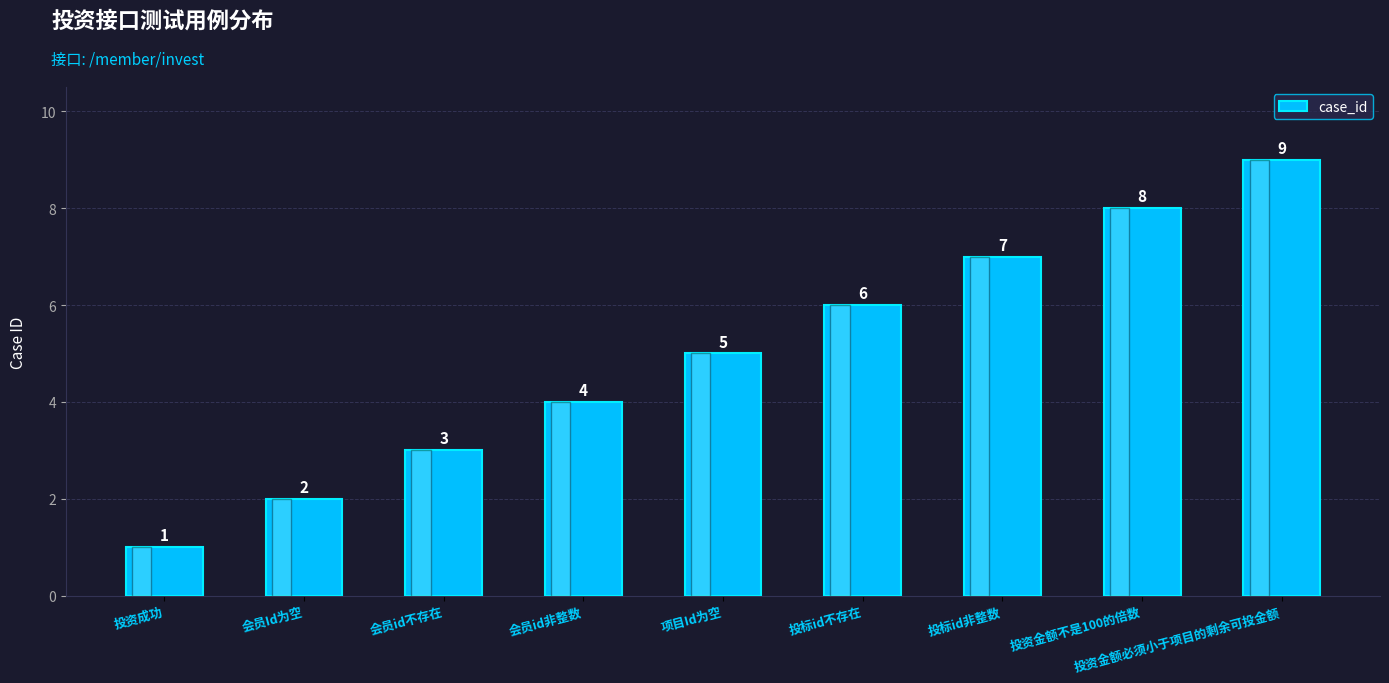

What is the difference between the second highest and minimum values?

7